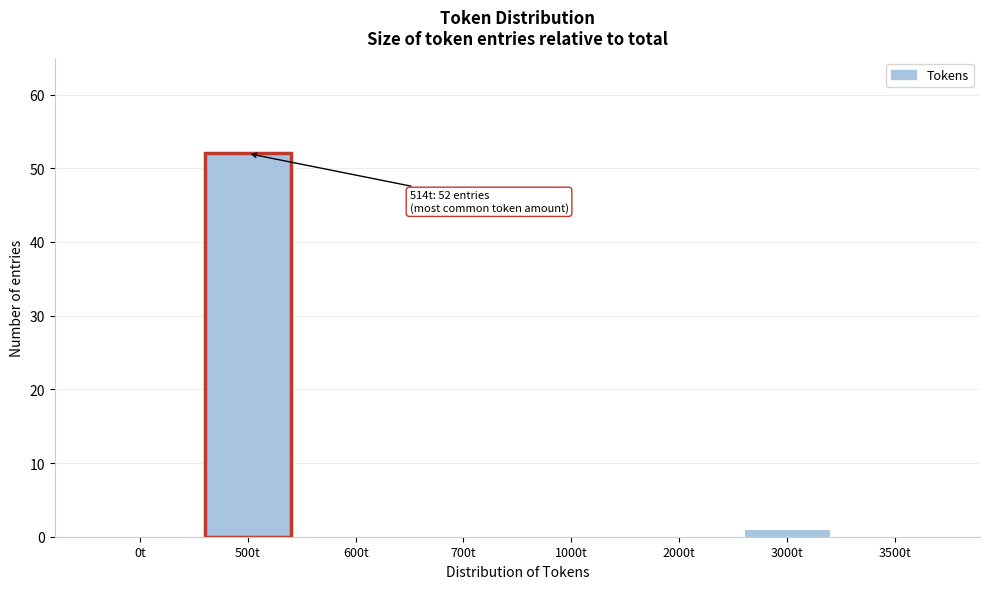

Reading left to right, what are all the values shown in this chart?

0t=0	500t=52	600t=0	700t=0	1000t=0	2000t=0	3000t=1	3500t=0